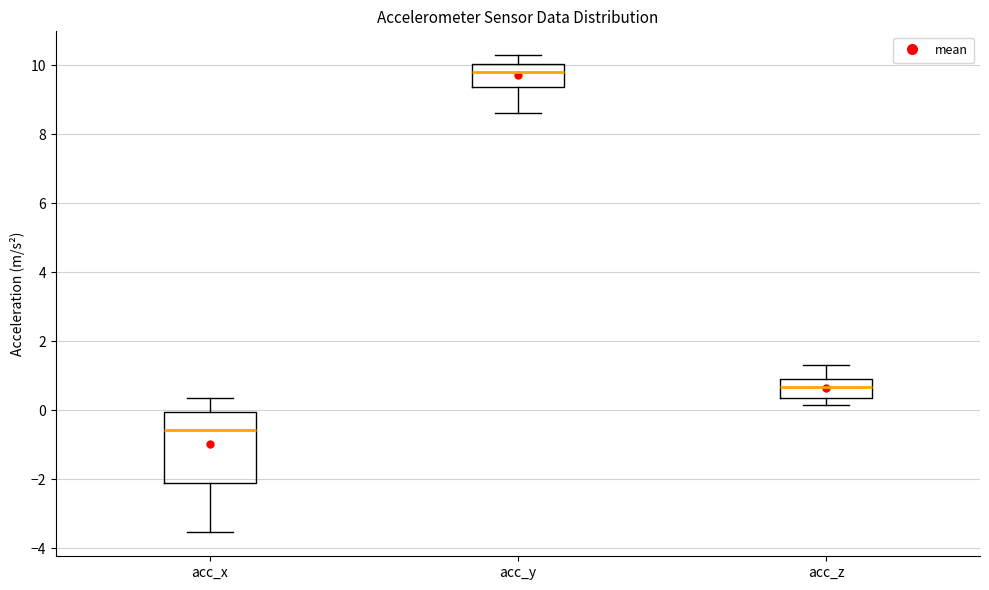

Which box's median line is the lowest?

acc_x